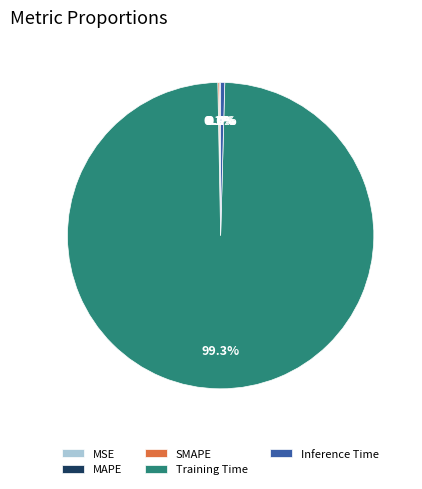

Which category accounts for the majority?

Training Time